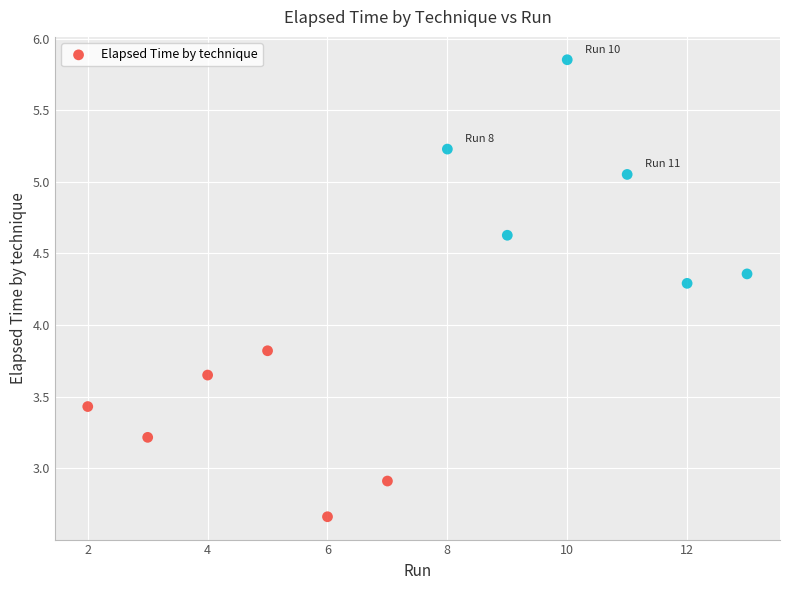

What Y value in the scatter plot is closest to 4?

3.8